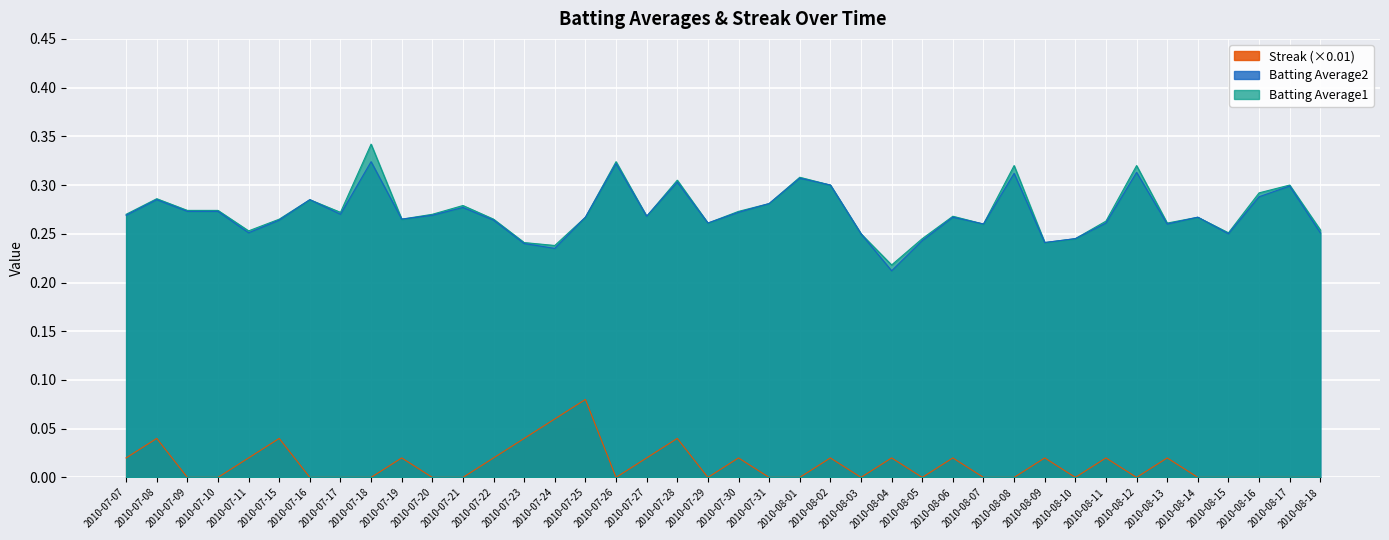

At which category is the sum across all series the highest?

2010-07-18